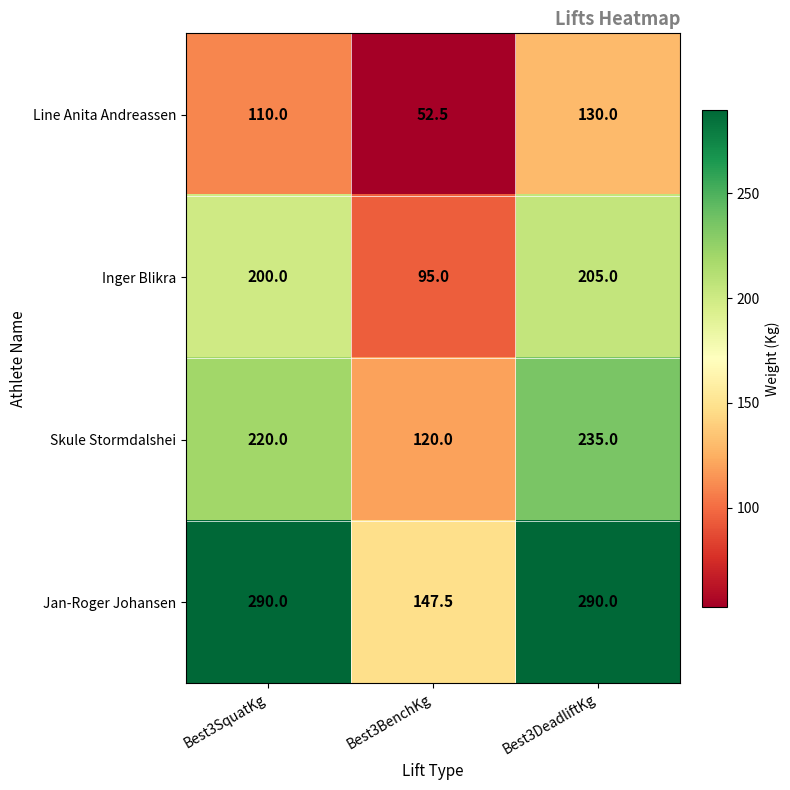

At which category does the chart reach its minimum across all series?

Best3BenchKg